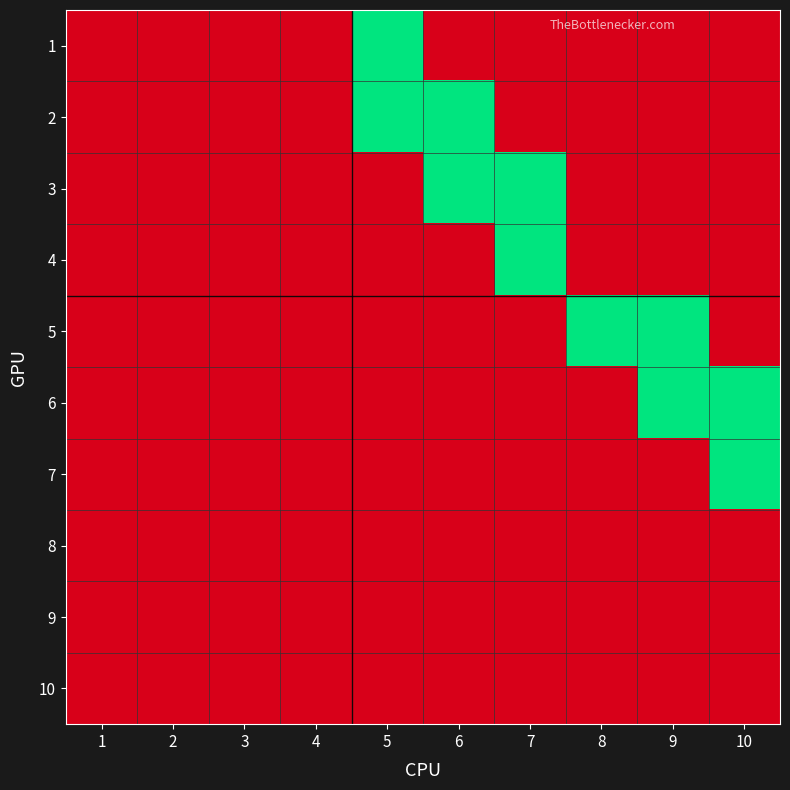

Reading right to left, extract all data points from this chart.

1: 10=0	9=0	8=0	7=0	6=0	5=1	4=0	3=0	2=0	1=0
2: 10=0	9=0	8=0	7=0	6=1	5=1	4=0	3=0	2=0	1=0
3: 10=0	9=0	8=0	7=1	6=1	5=0	4=0	3=0	2=0	1=0
4: 10=0	9=0	8=0	7=1	6=0	5=0	4=0	3=0	2=0	1=0
5: 10=0	9=1	8=1	7=0	6=0	5=0	4=0	3=0	2=0	1=0
6: 10=1	9=1	8=0	7=0	6=0	5=0	4=0	3=0	2=0	1=0
7: 10=1	9=0	8=0	7=0	6=0	5=0	4=0	3=0	2=0	1=0
8: 10=0	9=0	8=0	7=0	6=0	5=0	4=0	3=0	2=0	1=0
9: 10=0	9=0	8=0	7=0	6=0	5=0	4=0	3=0	2=0	1=0
10: 10=0	9=0	8=0	7=0	6=0	5=0	4=0	3=0	2=0	1=0